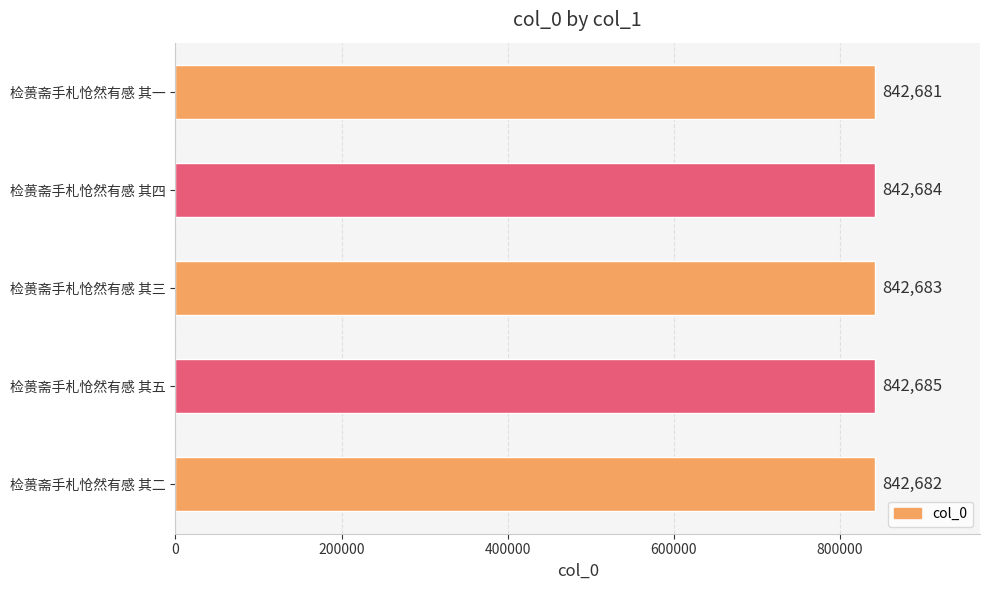

What is the difference between the maximum and second lowest values?

3